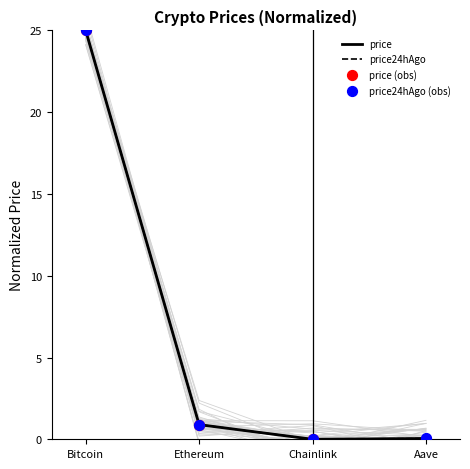

Which series contains the lowest Y value?

price